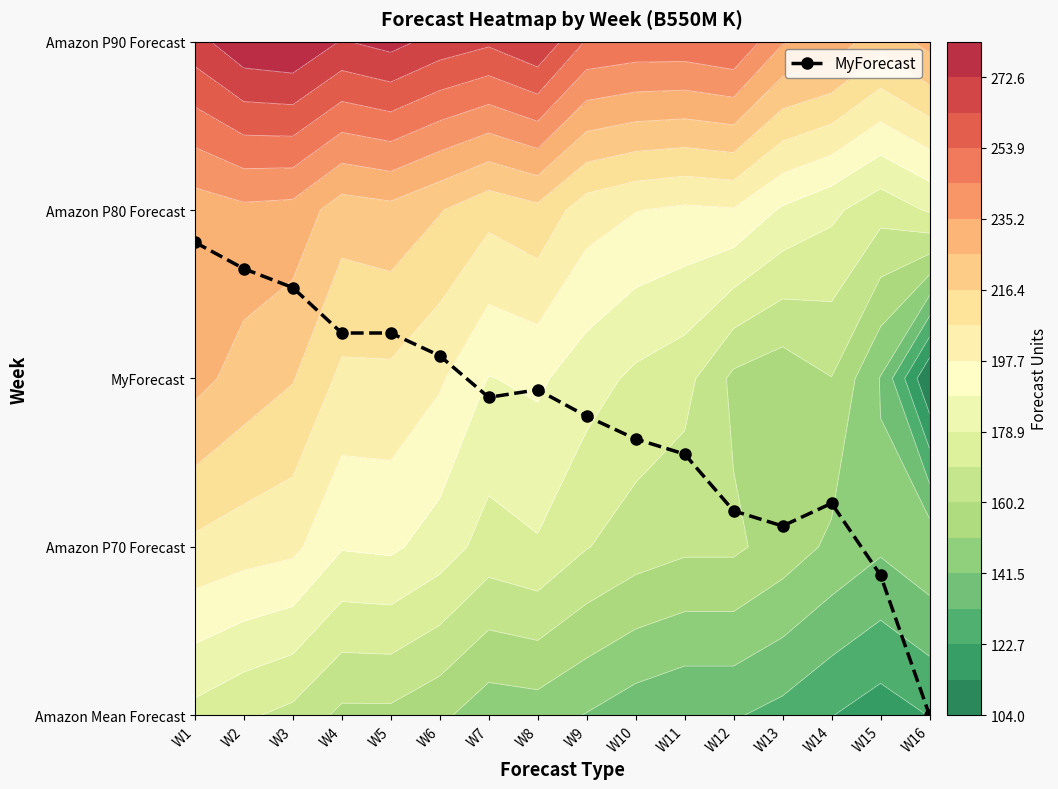

What is the difference between the maximum and minimum values?

2.8